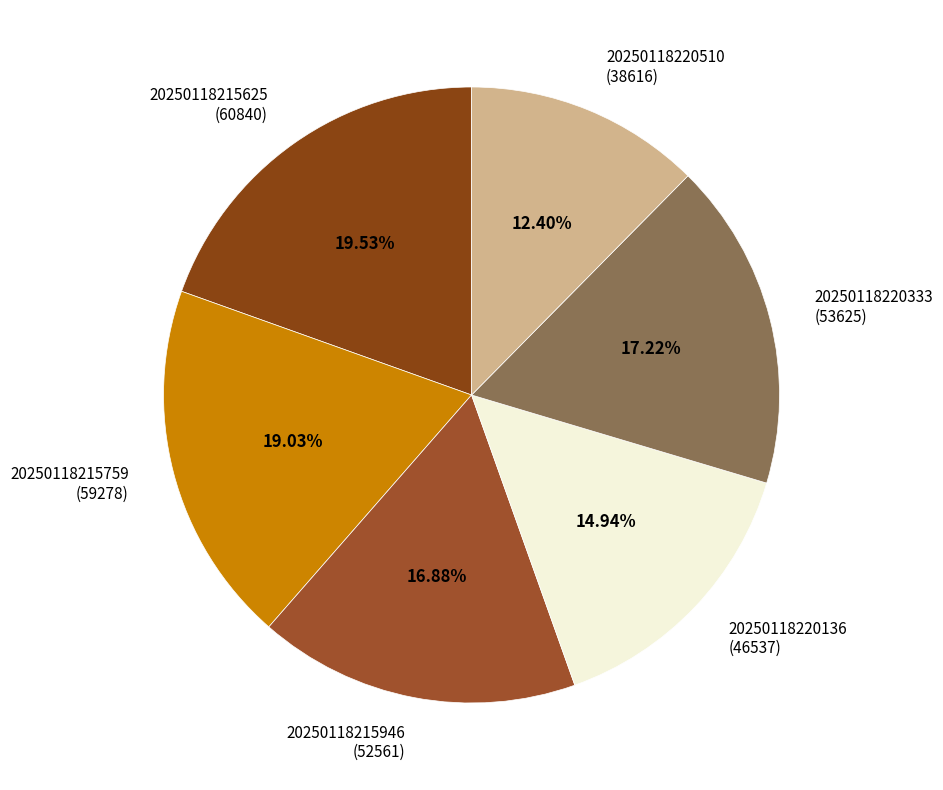

Do 20250118215946 (52561) and 20250118215625 (60840) together represent more than half of the pie?

No